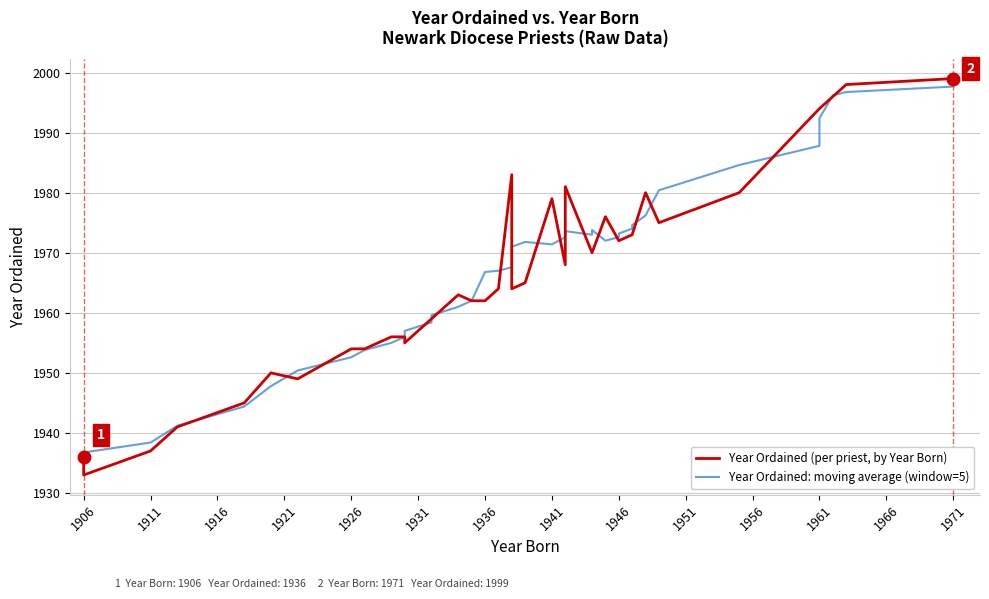

What is the minimum value for Year Ordained: moving average (window=5)?

1935.3